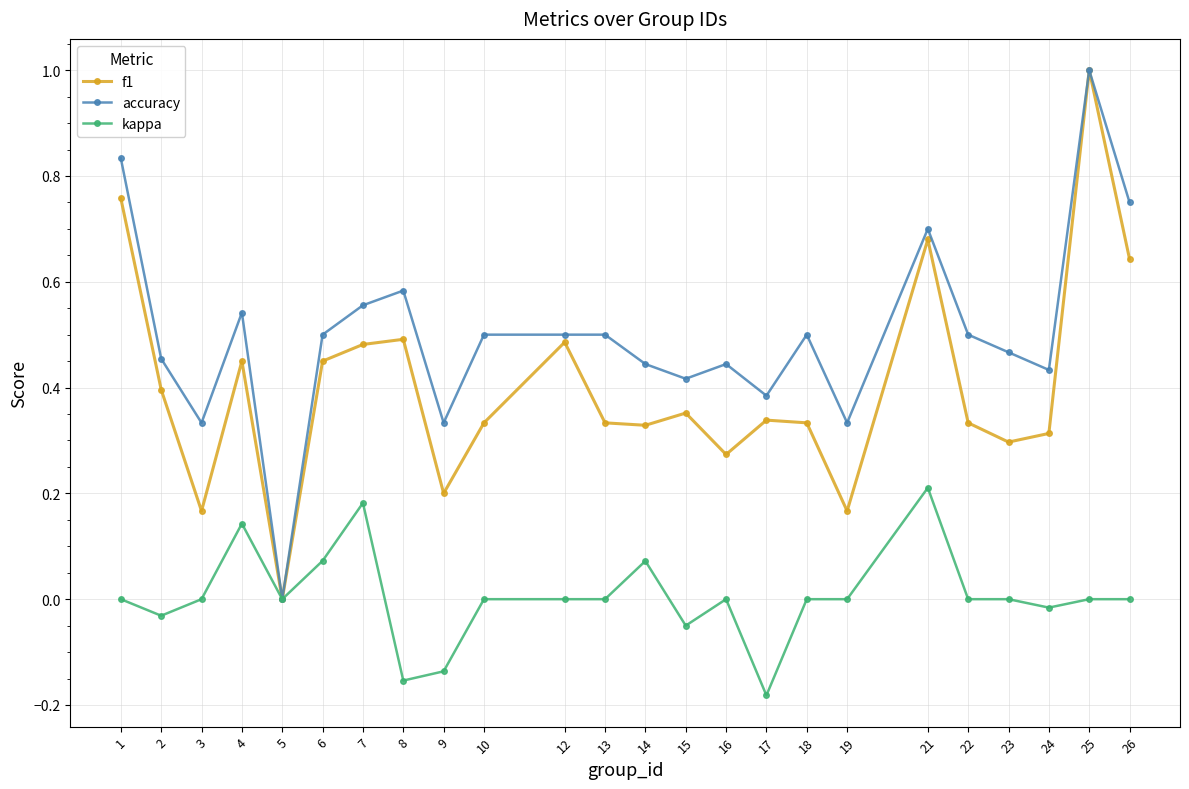

Which category has the highest value in the accuracy series?

25